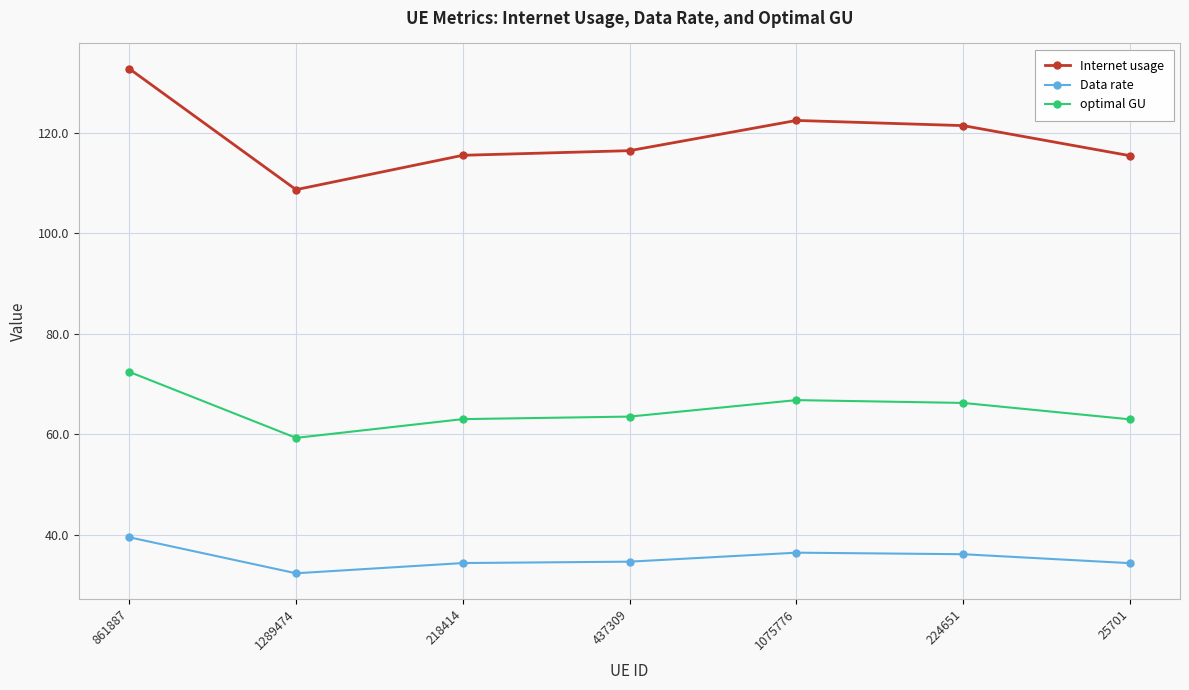

True or false: optimal GU and Internet usage cross at least once.

False